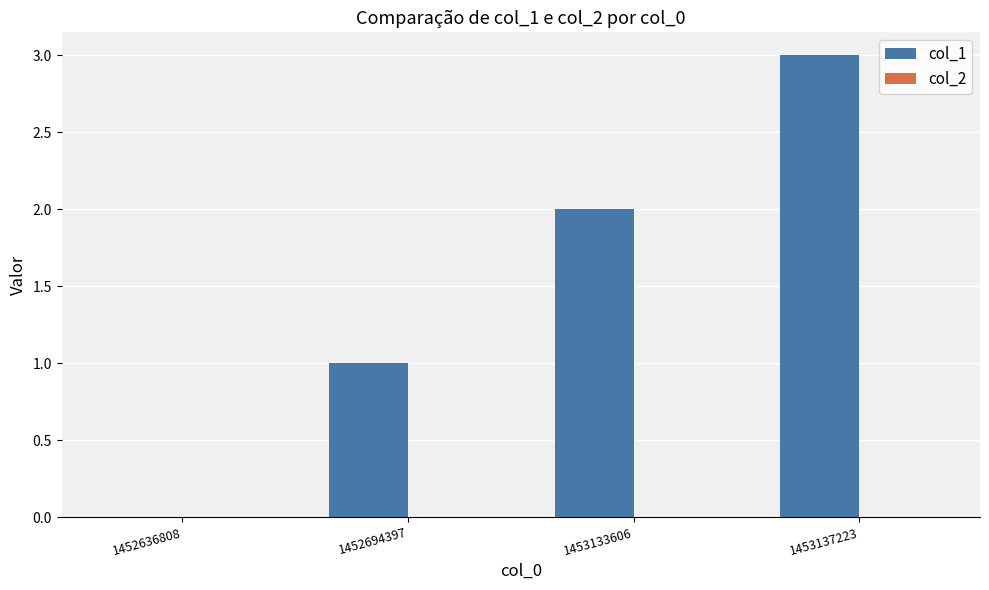

Which category has the highest value across all series?

1453137223